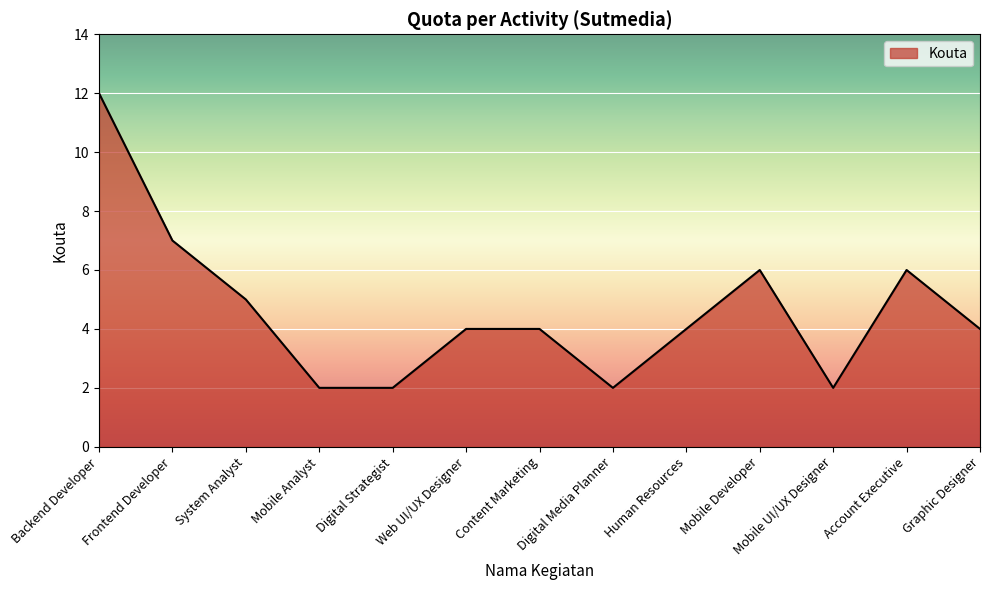

At which category does the chart reach its peak across all series?

Backend Developer